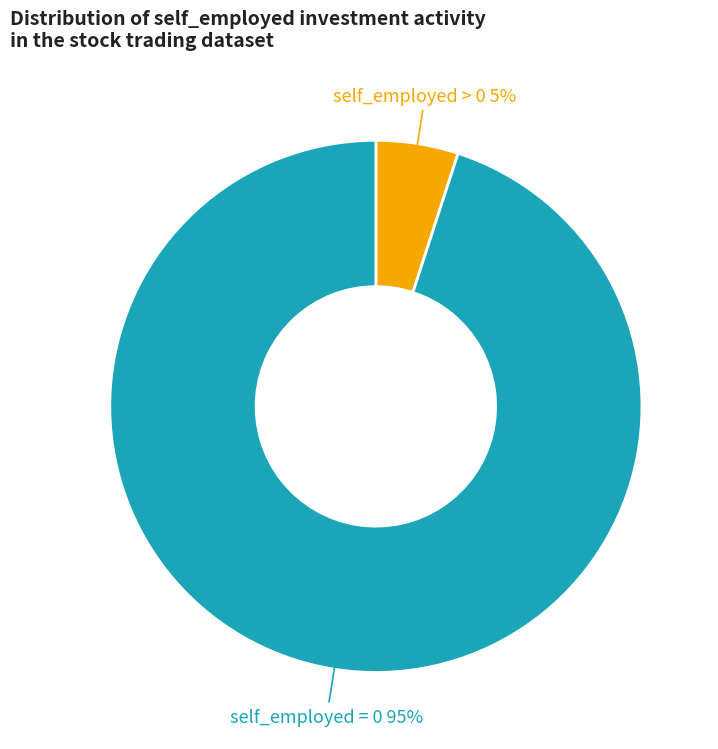

To the nearest percent, what is the average slice percentage?

50%